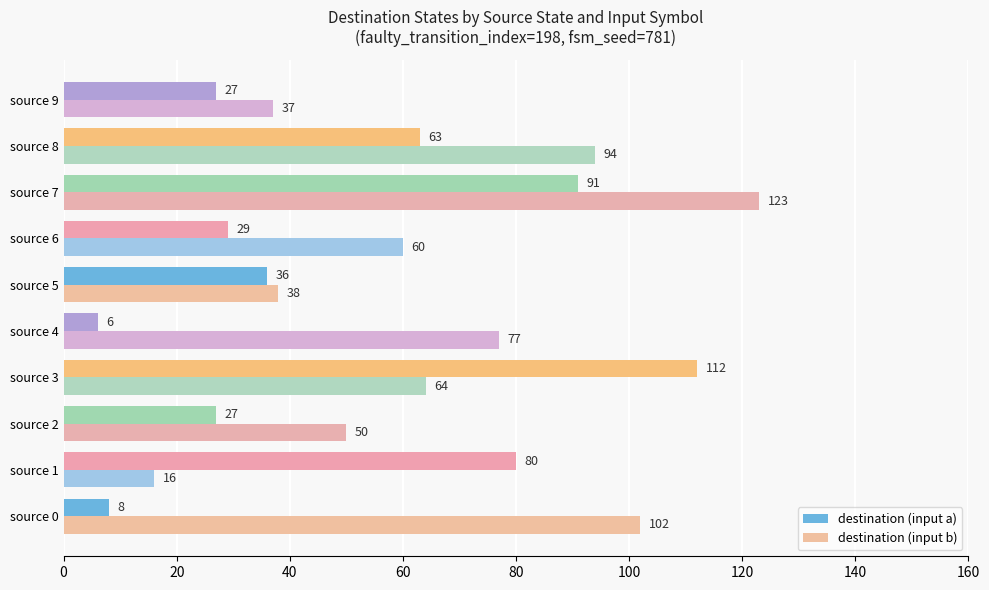

Where is destination (input b) nearest to the value 69?

source 3